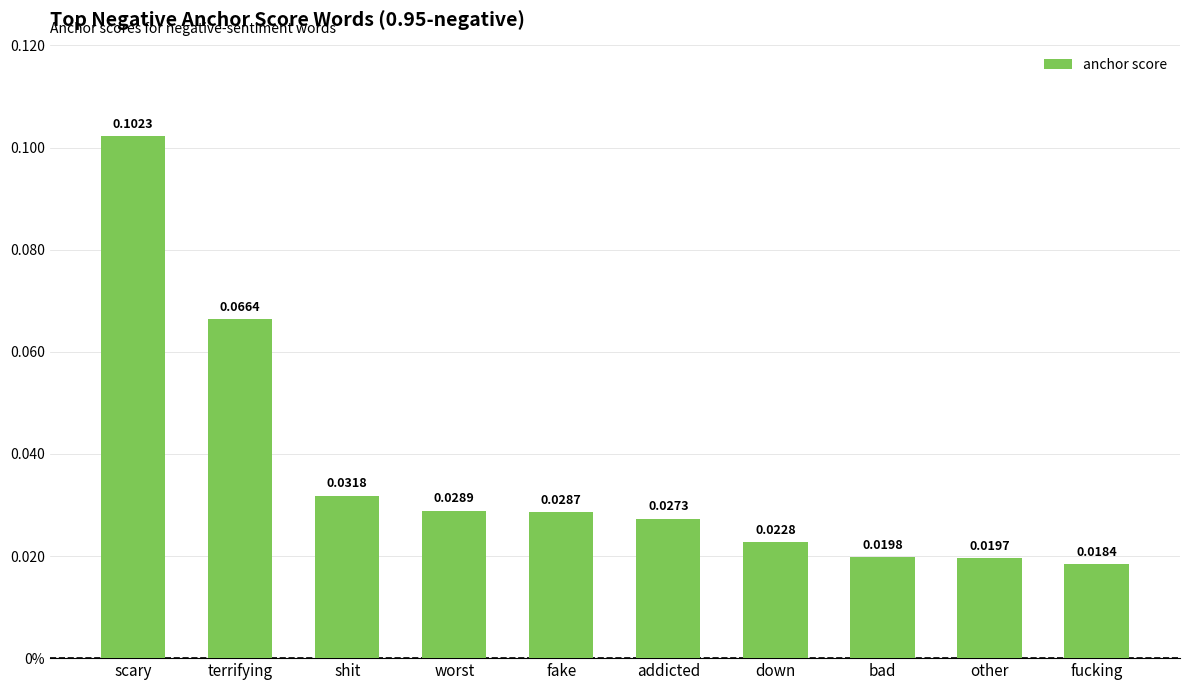

What is the difference between the values at scary and worst?

0.1